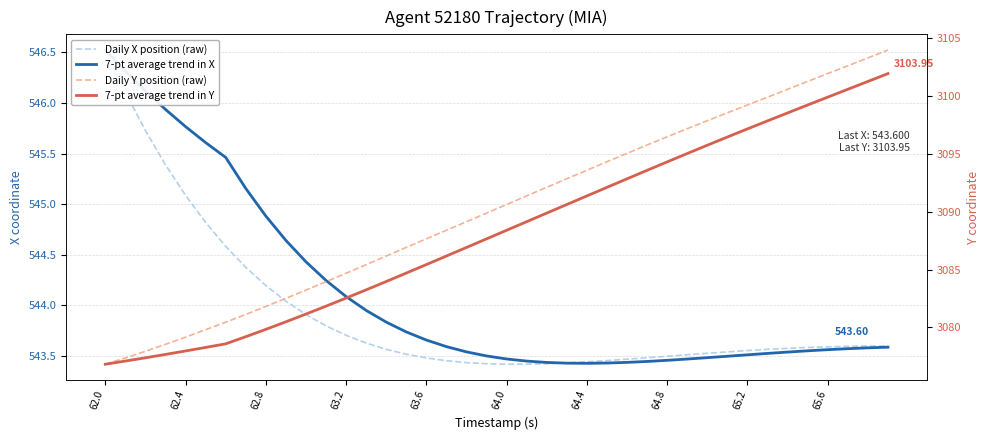

True or false: 7-pt average trend in Y has a value of 4362.3 at 19.

False